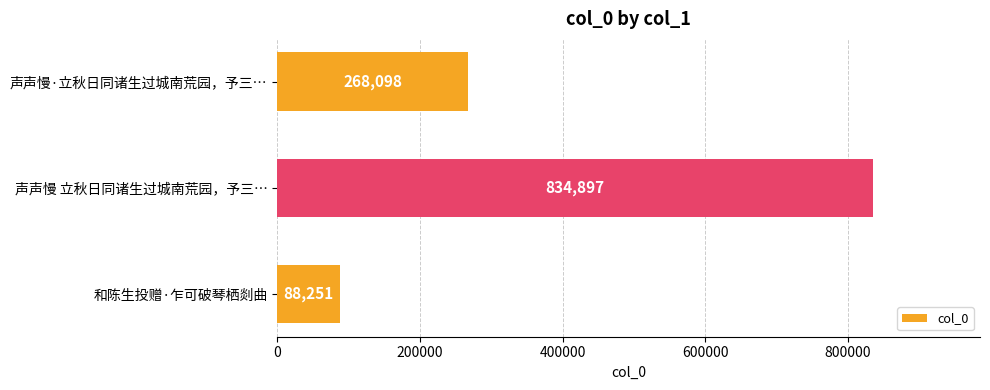

The value at 声声慢 立秋日同诸生过城南荒园，予三… is 834897. True or false?

True